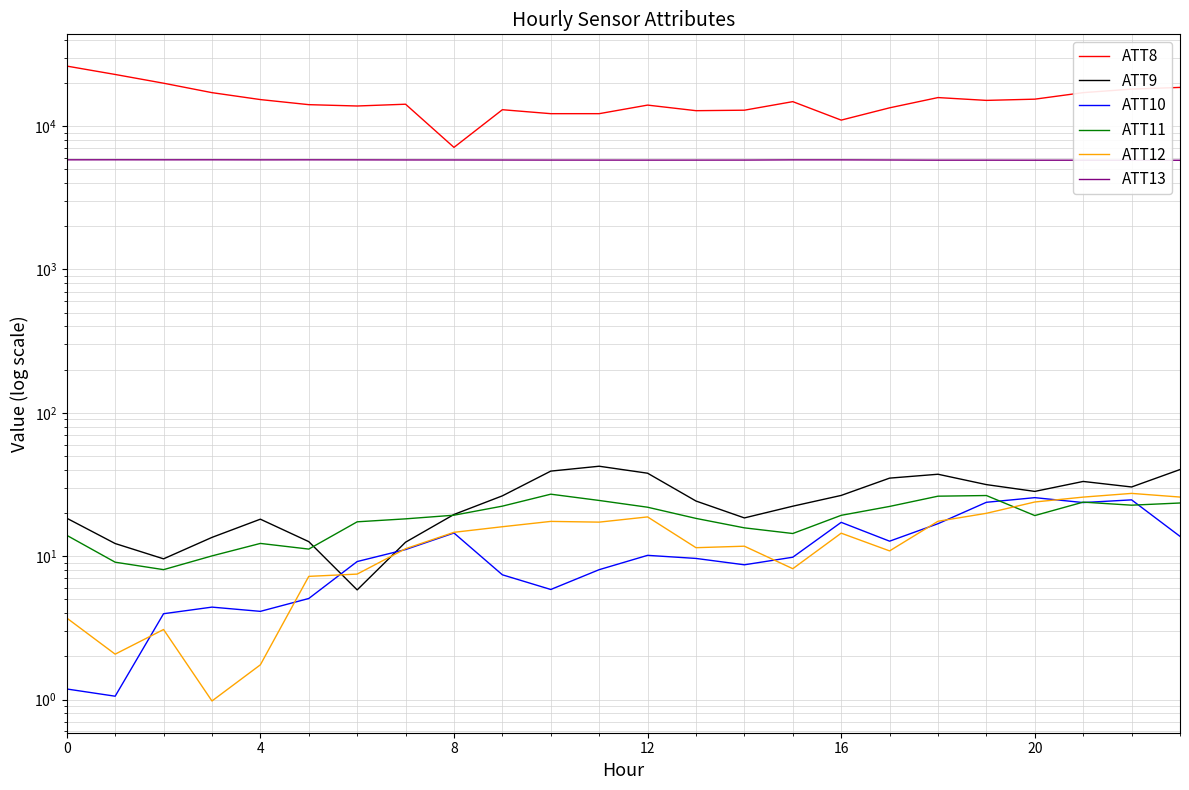

How many interior local valleys does the ATT10 series have?

6